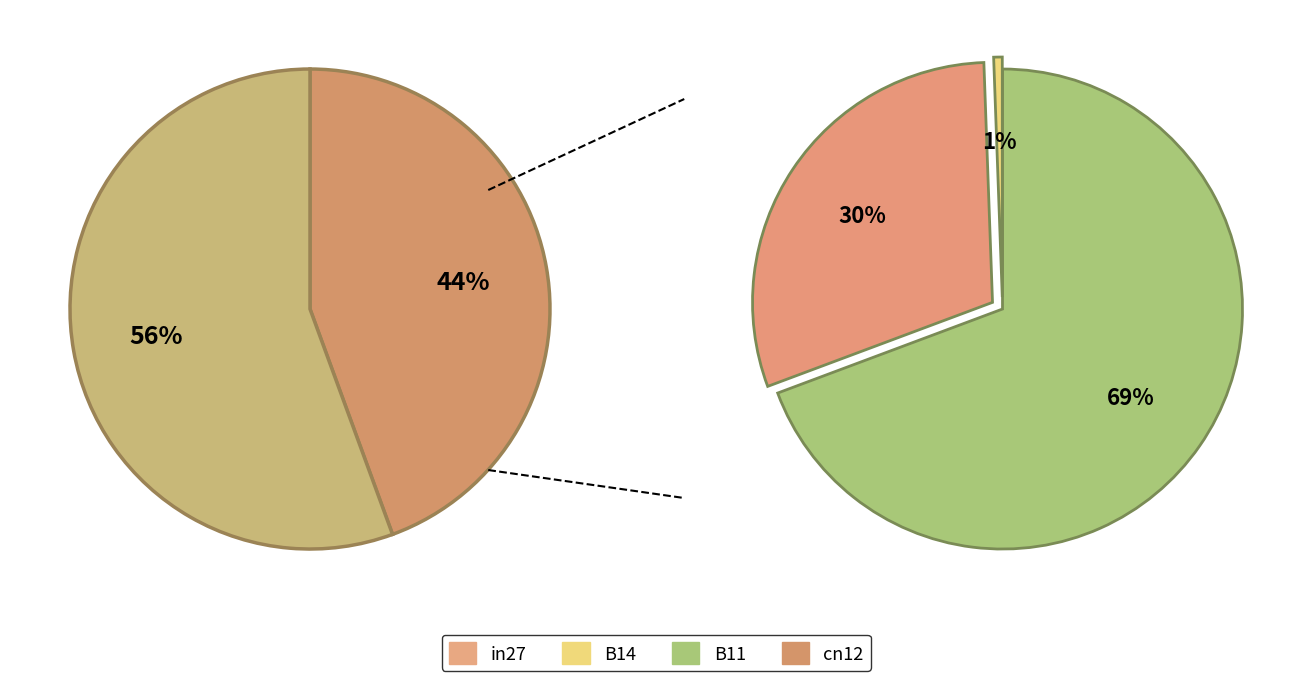

True or false: B14 accounts for 23% of the total.

False